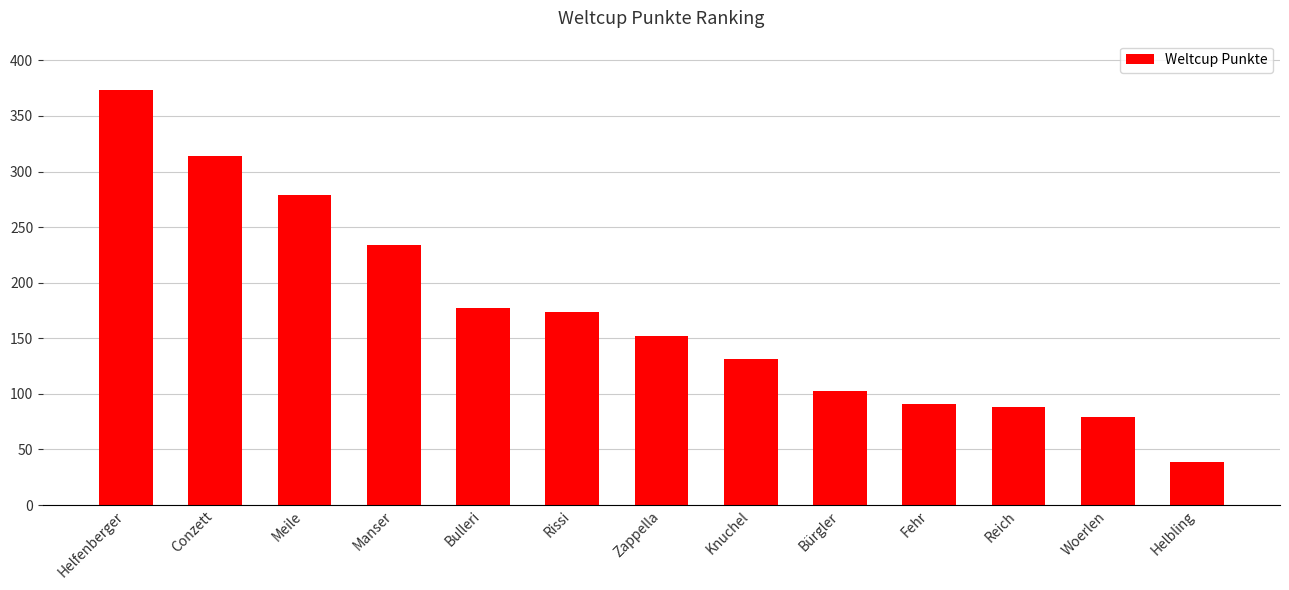

Reading right to left, list all the values displayed in this chart.

39	79	88	91	103	131	152	174	177	234	279	314	373